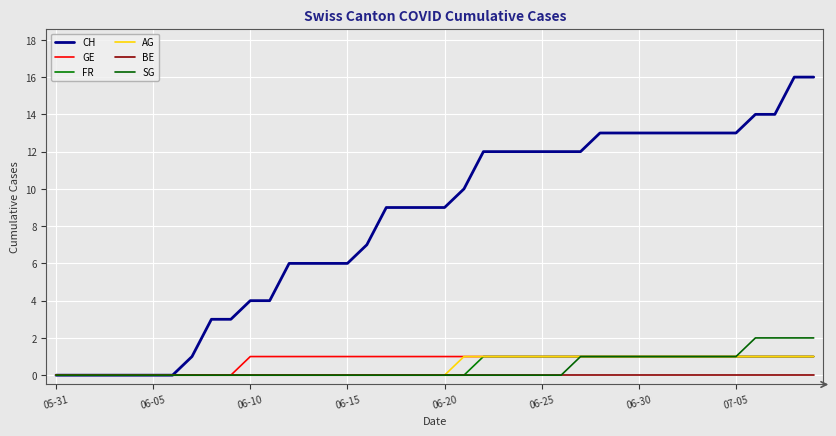

True or false: BE and AG cross at least once.

False